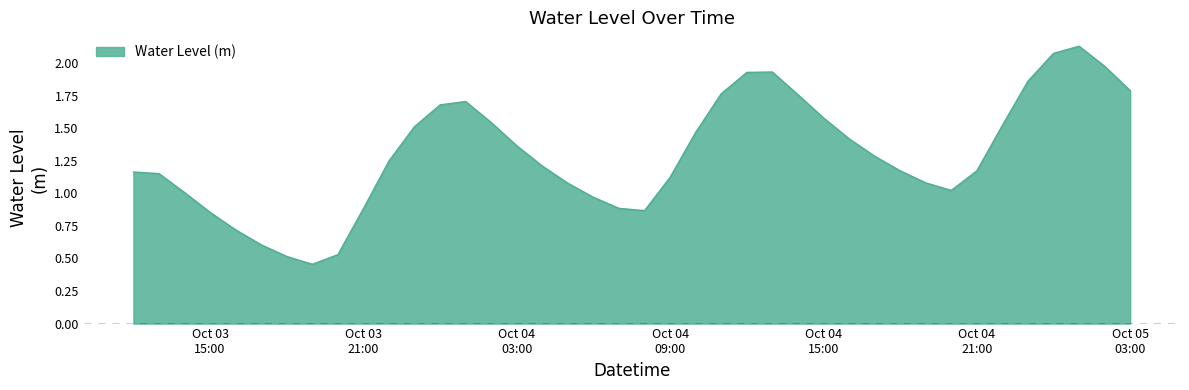

What is the difference between the maximum and minimum values?

1.7